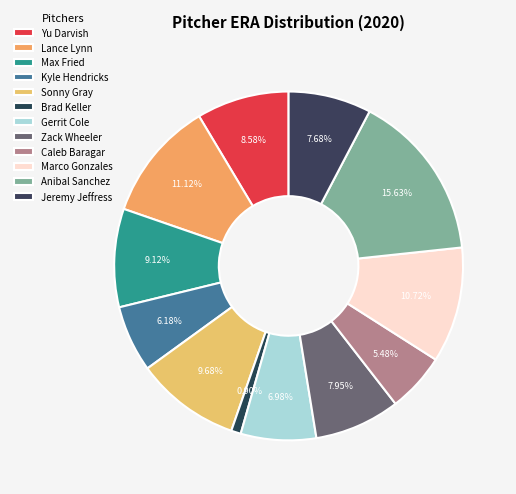

What percentage is NOT represented by Lance Lynn?

88.9%